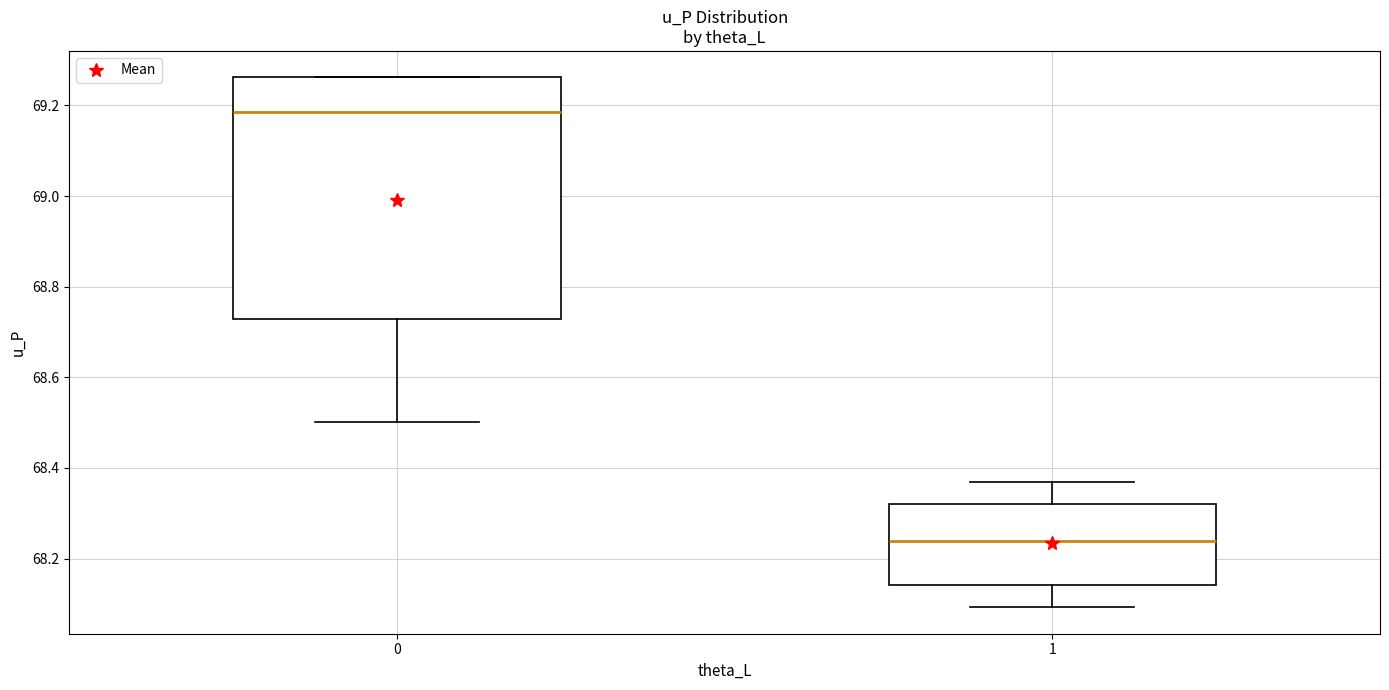

Reading left to right, transcribe this box plot: for each box, give where its median line is, the range the box spans, and where its two whiskers end, as read against the y-axis. The values are not printed on the chart, so give them approximately, as read against the axis.

0: median 69.18, box 68.72 to 69.26, whiskers 68.50 to 69.26
1: median 68.24, box 68.14 to 68.32, whiskers 68.10 to 68.36